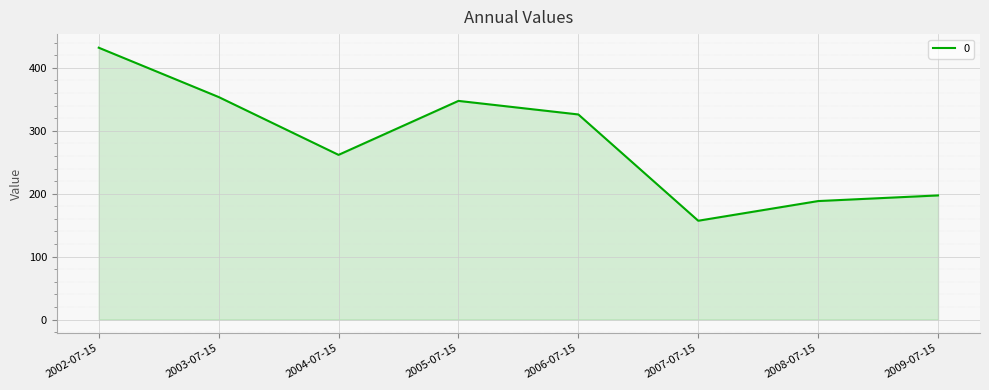

Reading left to right, list all the values displayed in this chart.

432.0	353.6	261.7	347.5	325.9	157.0	188.3	197.2